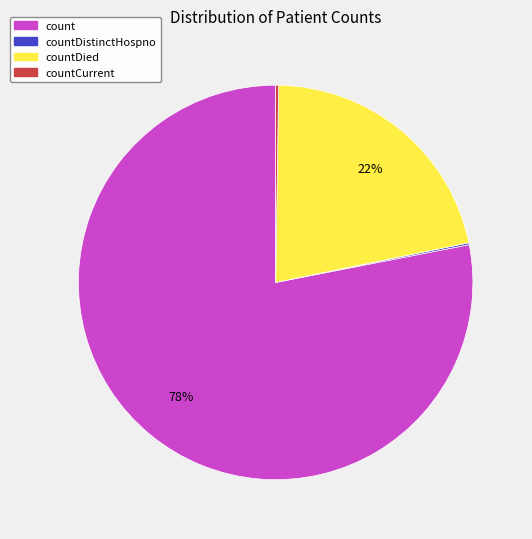

Which slice represents more than half of the pie?

count